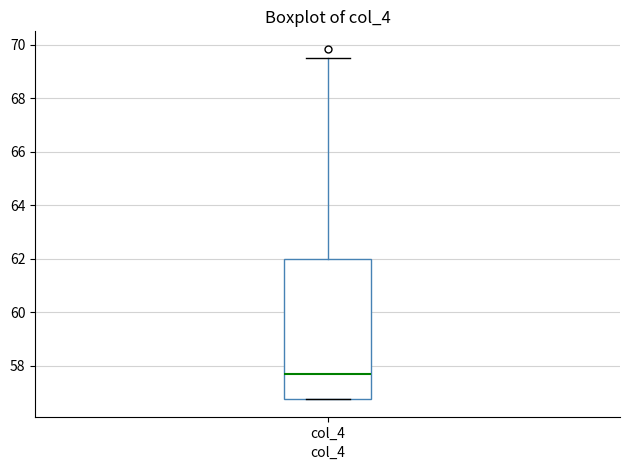

Transcribe this box plot: give where the median line is, the range the box spans, and where the two whiskers end, as read against the y-axis. The values are not printed on the chart, so give them approximately, as read against the axis.

median 57.6, box 56.8 to 62.0, whiskers 56.8 to 69.4